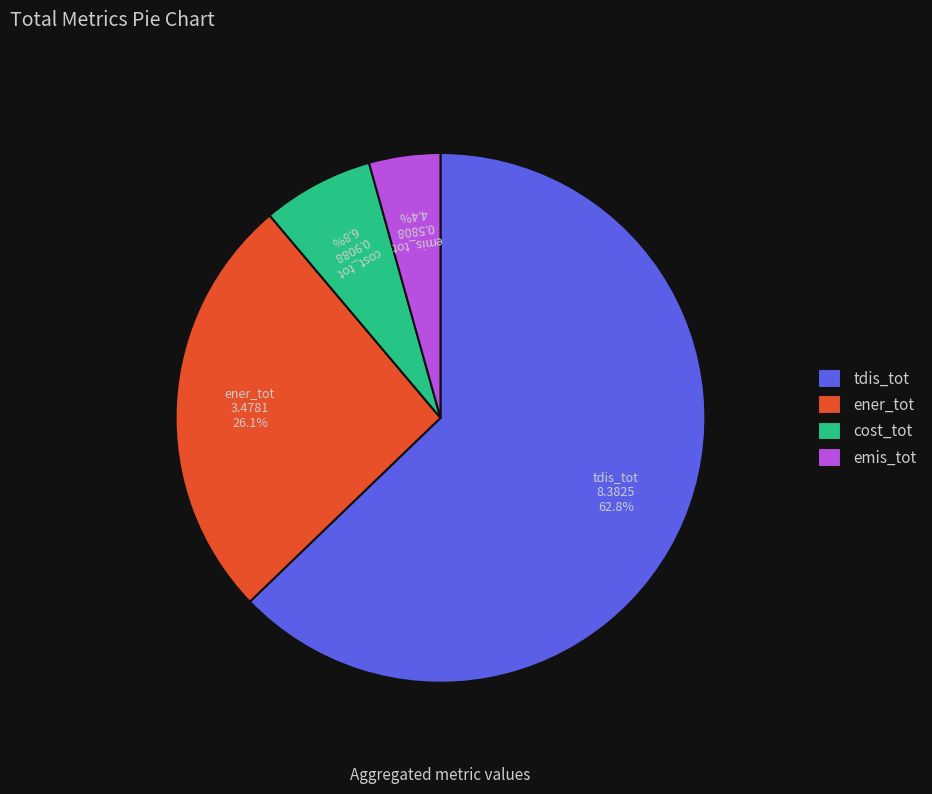

What is the ratio of the value at tdis_tot to the value at ener_tot?

2.4